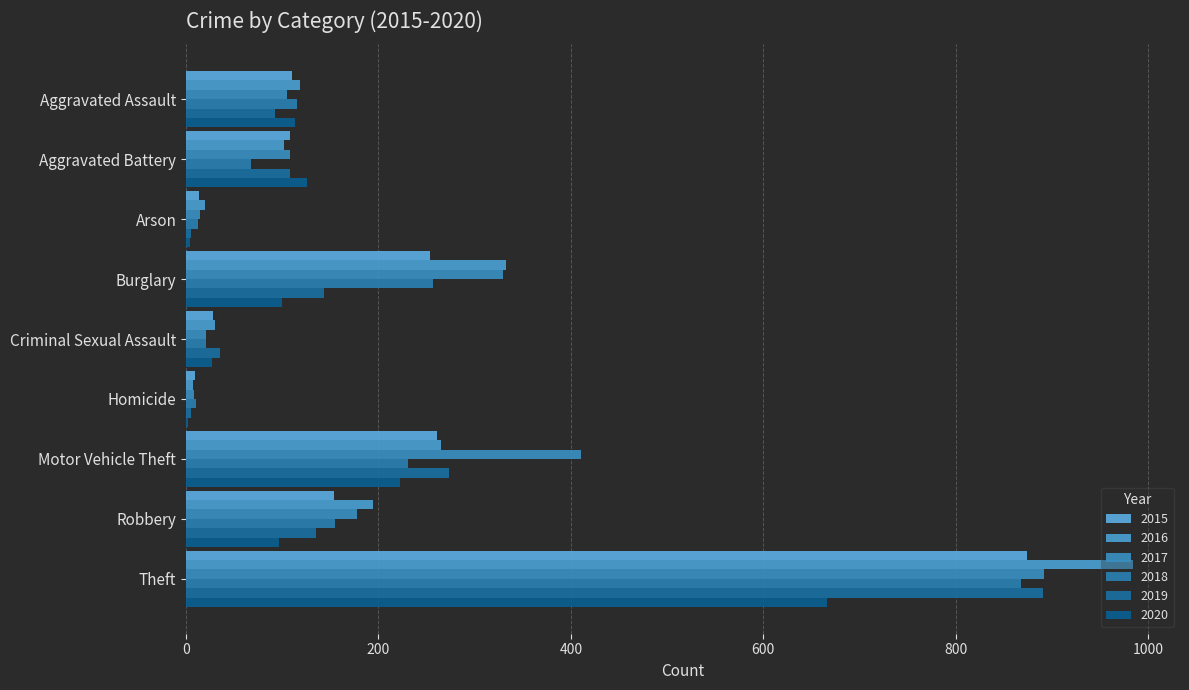

Is it true that 2019 equals 92 at Aggravated Assault?

True